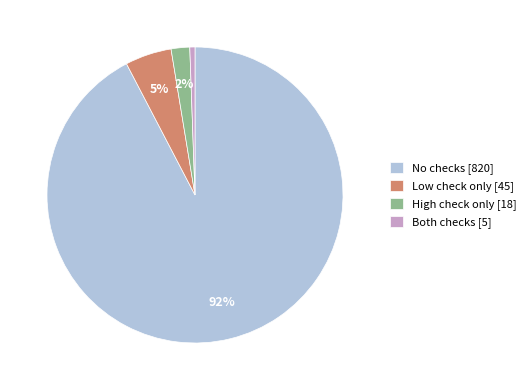

Combined, do No checks [820] and High check only [18] account for over 50%?

Yes